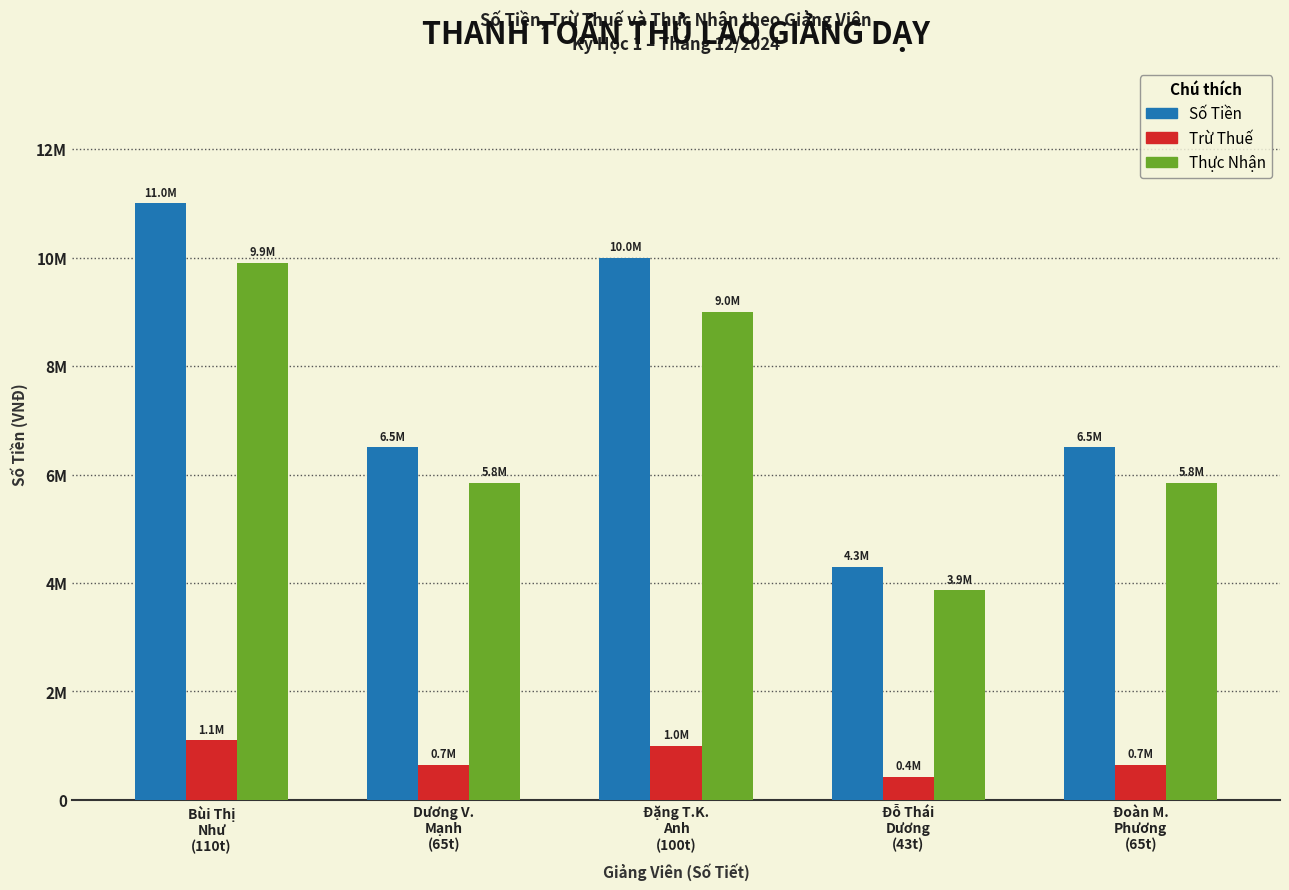

What is the label of the 3rd bar from the left?

Đặng T.K.
Anh
(100t)